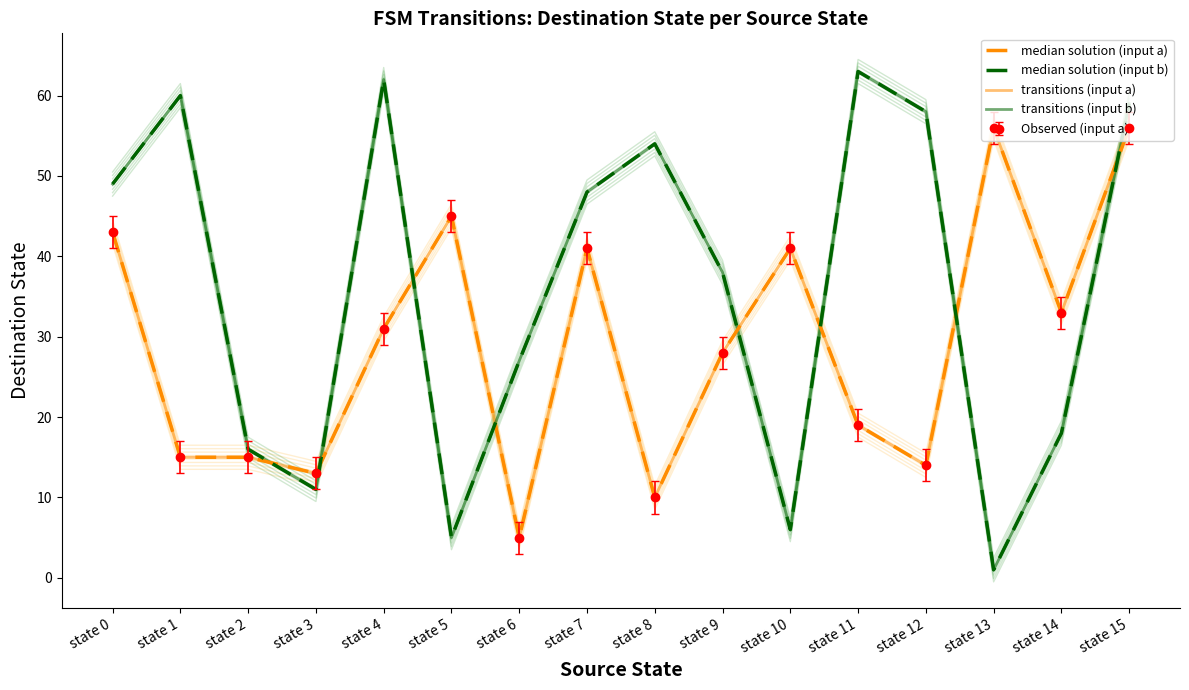

What is the approximate value of transitions (input a) at state 1, to the nearest 10?

20